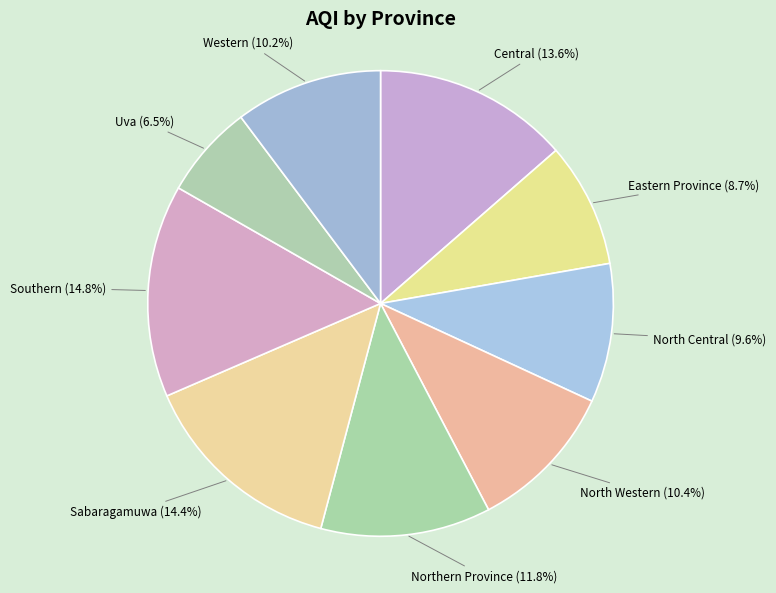

Does Southern represent more than half of the total?

No